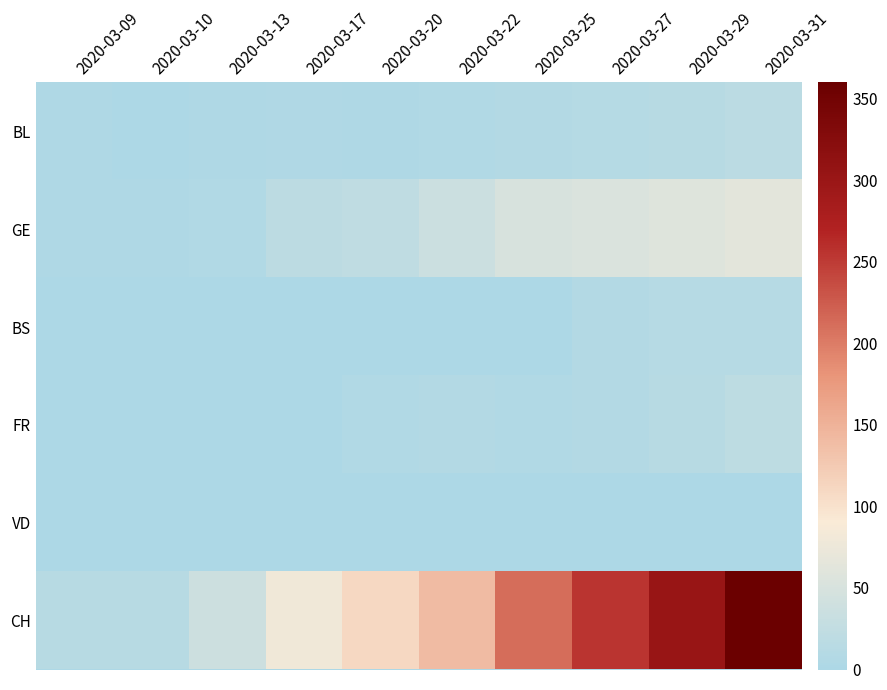

At which category is the sum across all series the highest?

2020-03-31